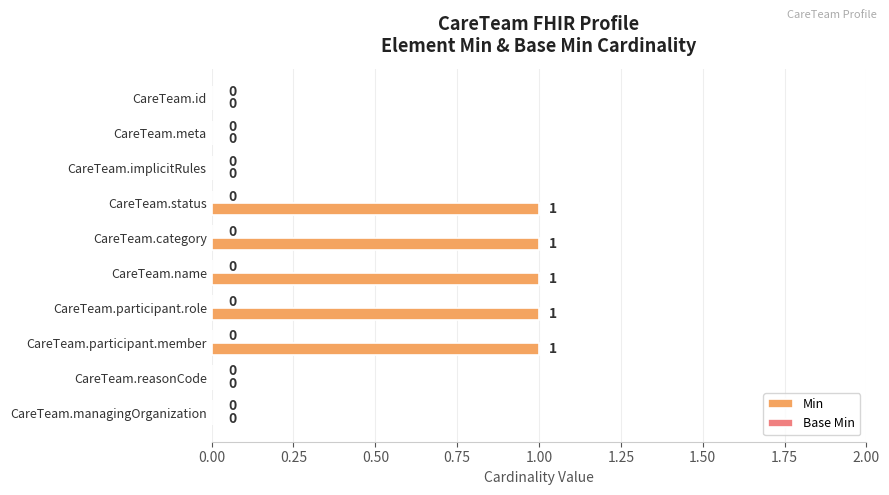

Which has a higher value, CareTeam.reasonCode or CareTeam.status?

CareTeam.status